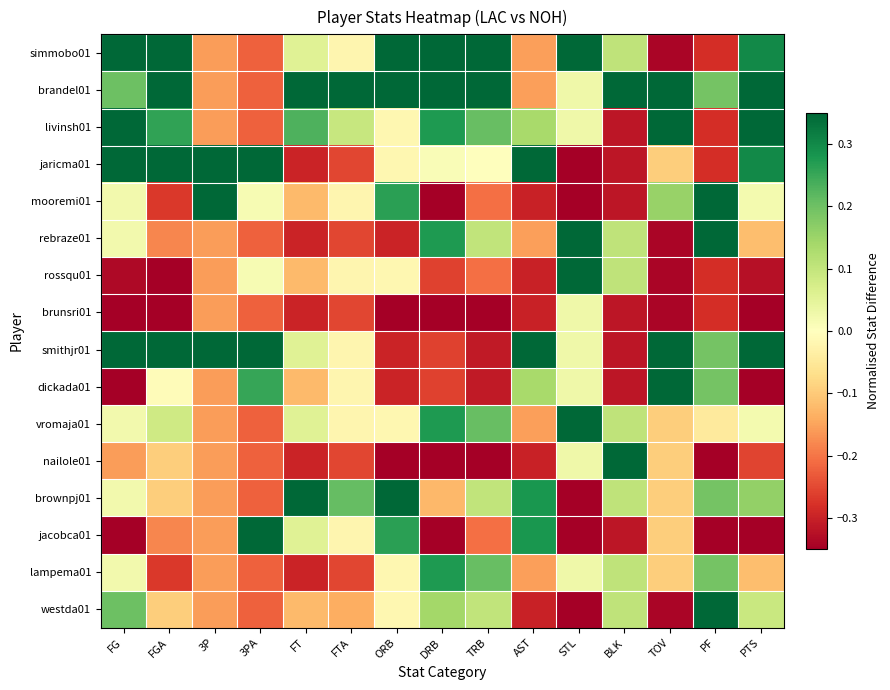

How many distinct data groups are displayed?

16